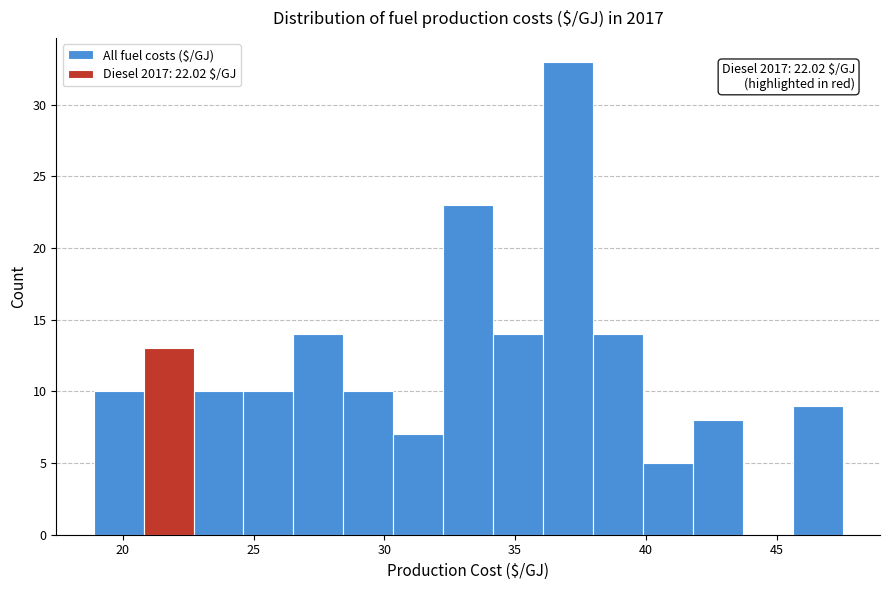

Read against the x-axis, roughly where is the centre of the tallest bar?

37.0